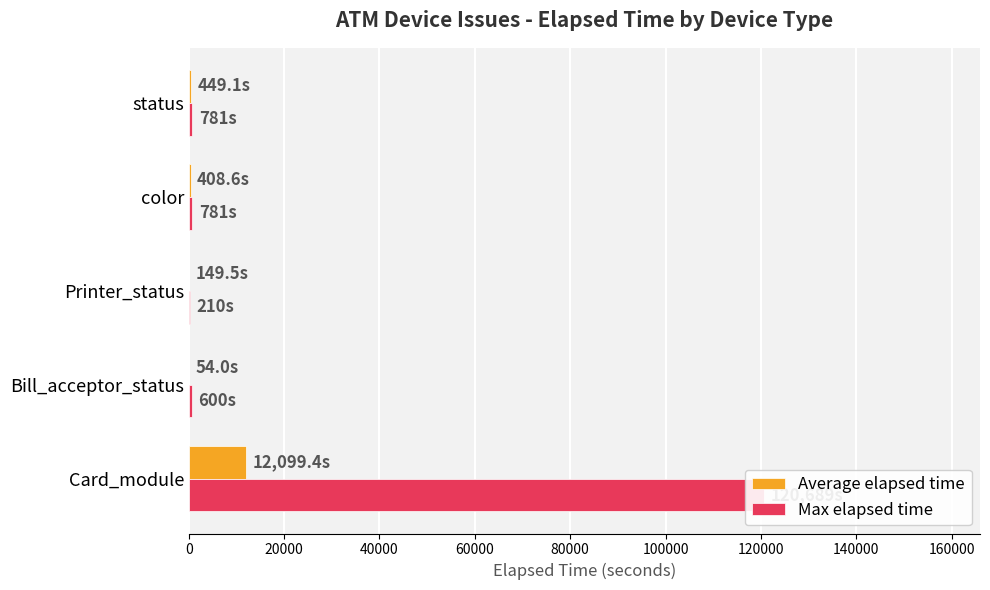

What is the value of the Average elapsed time bar at the 3rd from the left?

149.5